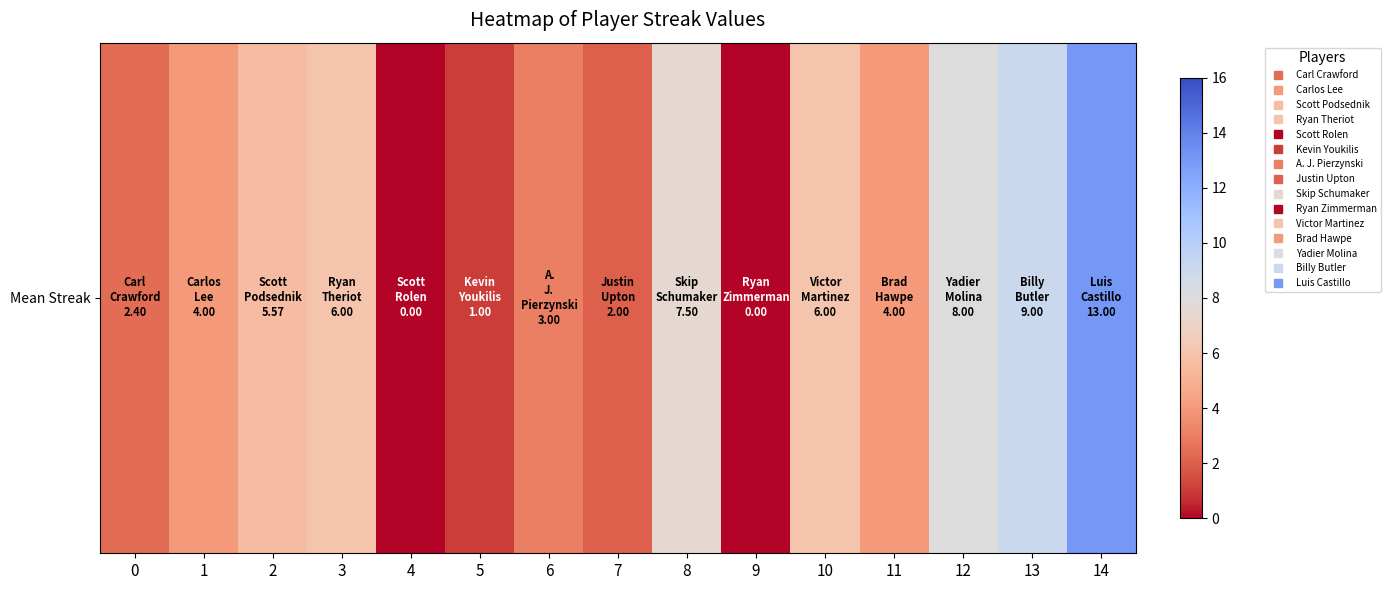

How many data points are less than 4?

6